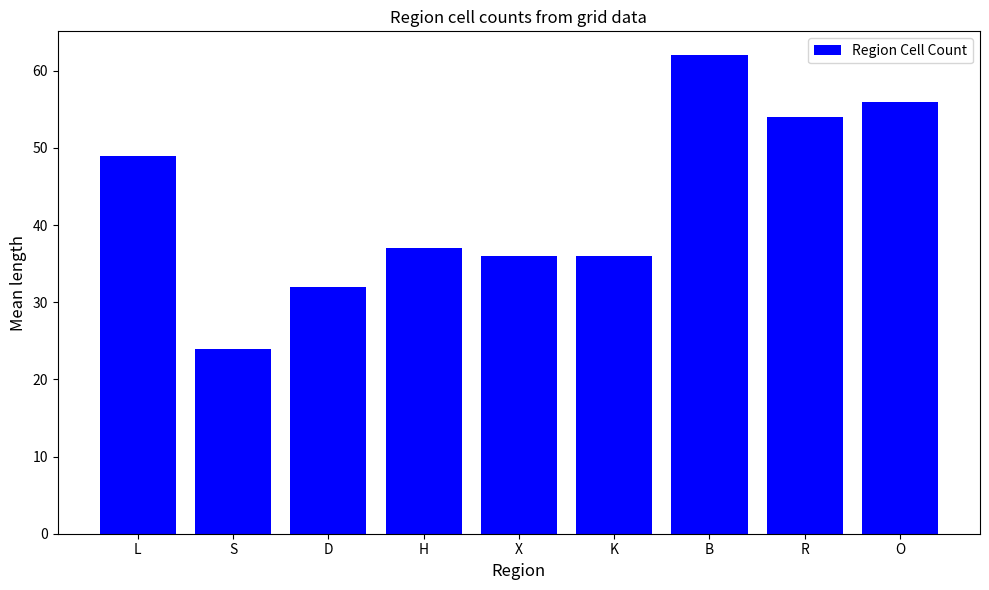

What is the difference between the second highest and second lowest values?

24